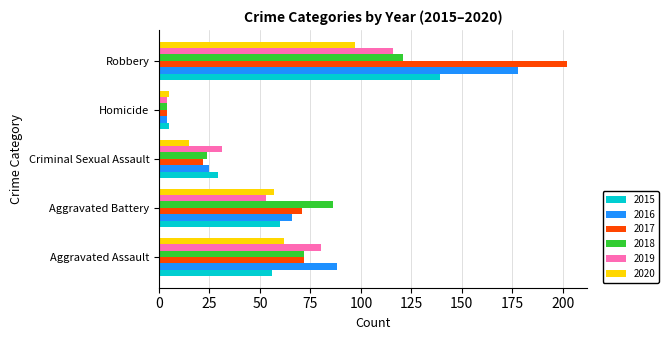

At which category is the sum across all series the highest?

Robbery